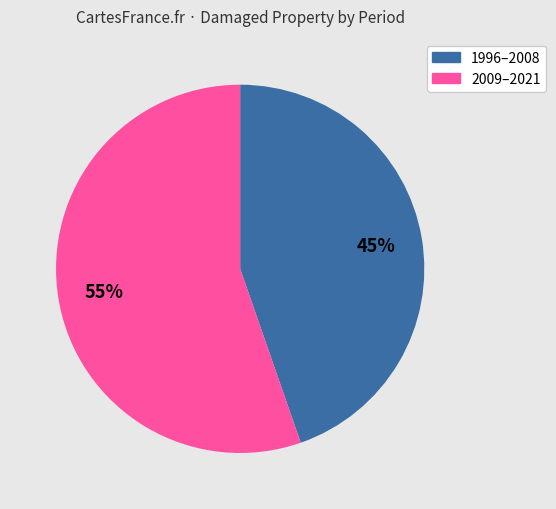

Is there a majority slice in this chart?

Yes